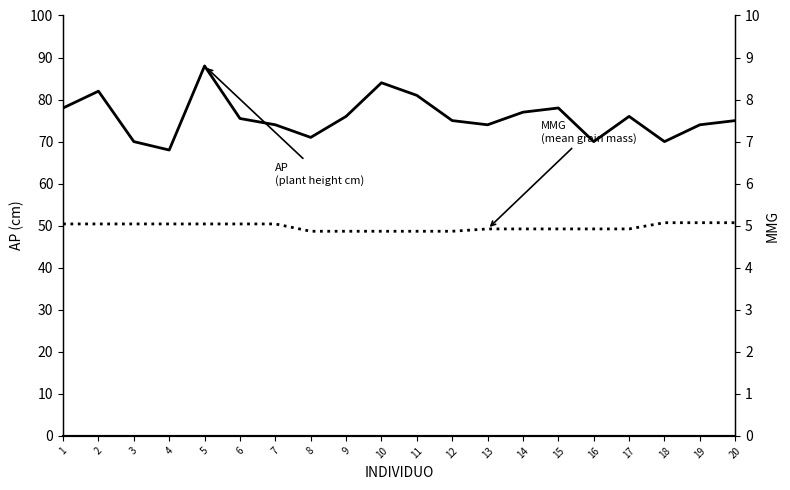

What is the sum of the MMG values at 18 and 17?

10.0